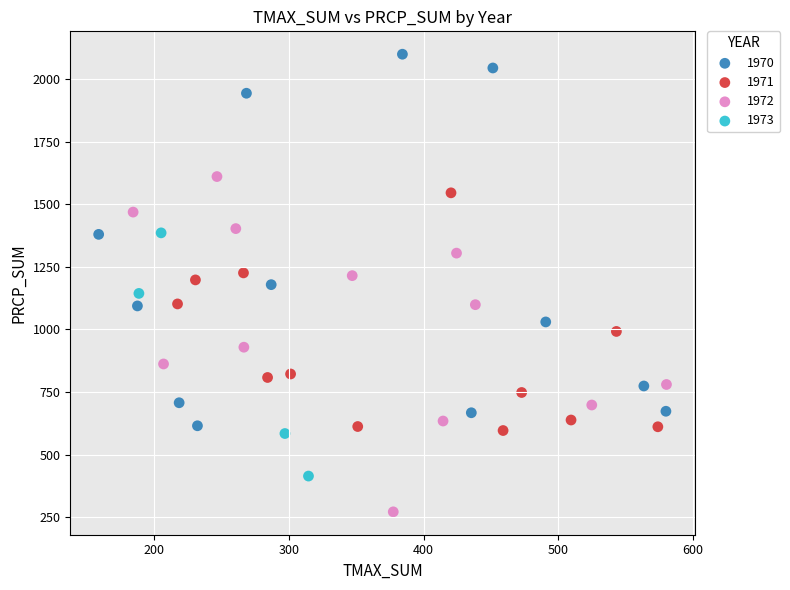

Which series has the widest spread of Y values?

1970